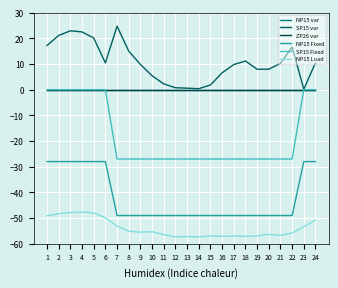

Between 2 and 9, which series saw the biggest shift?

SP15 Fixed